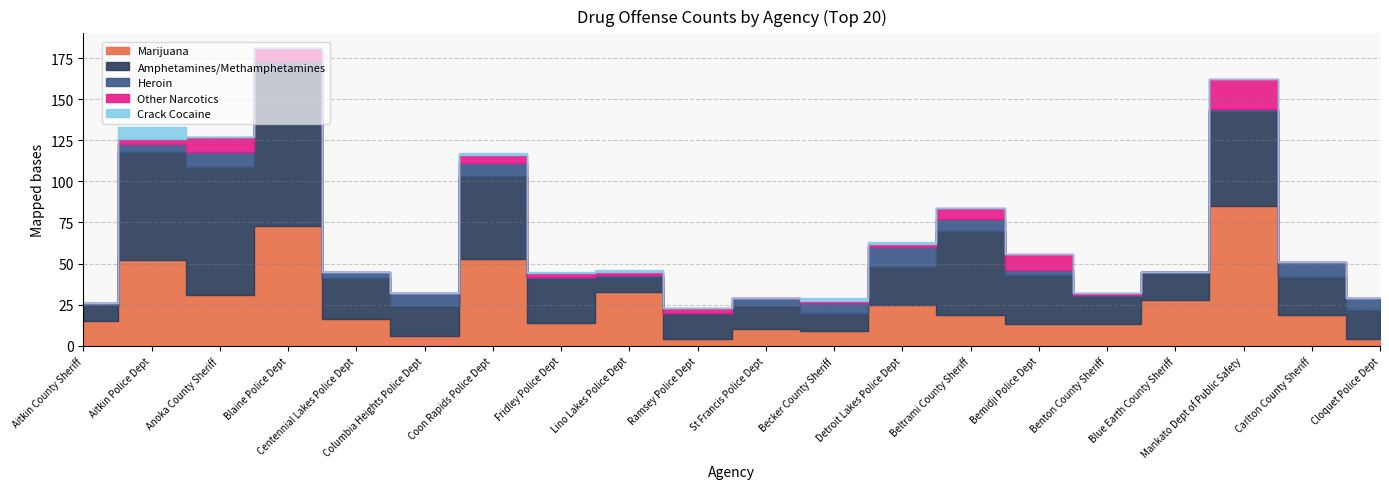

What is the maximum value shown in the chart?

95